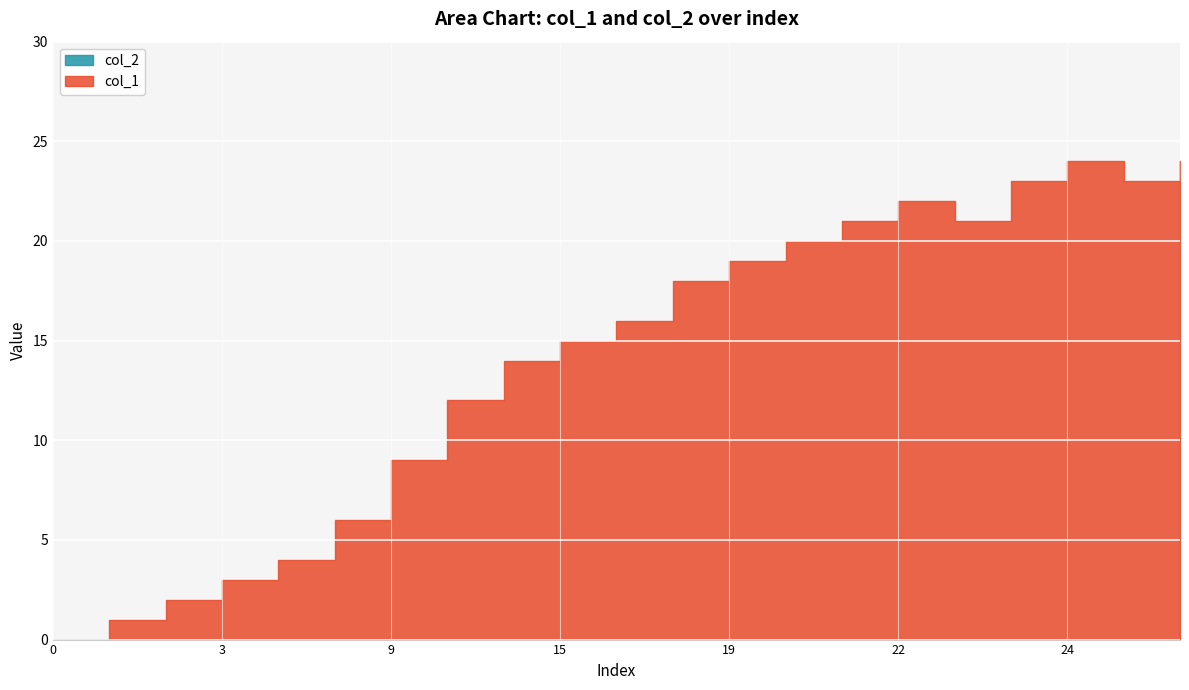

What is the approximate value of col_1 at 12, to the nearest 10?

10